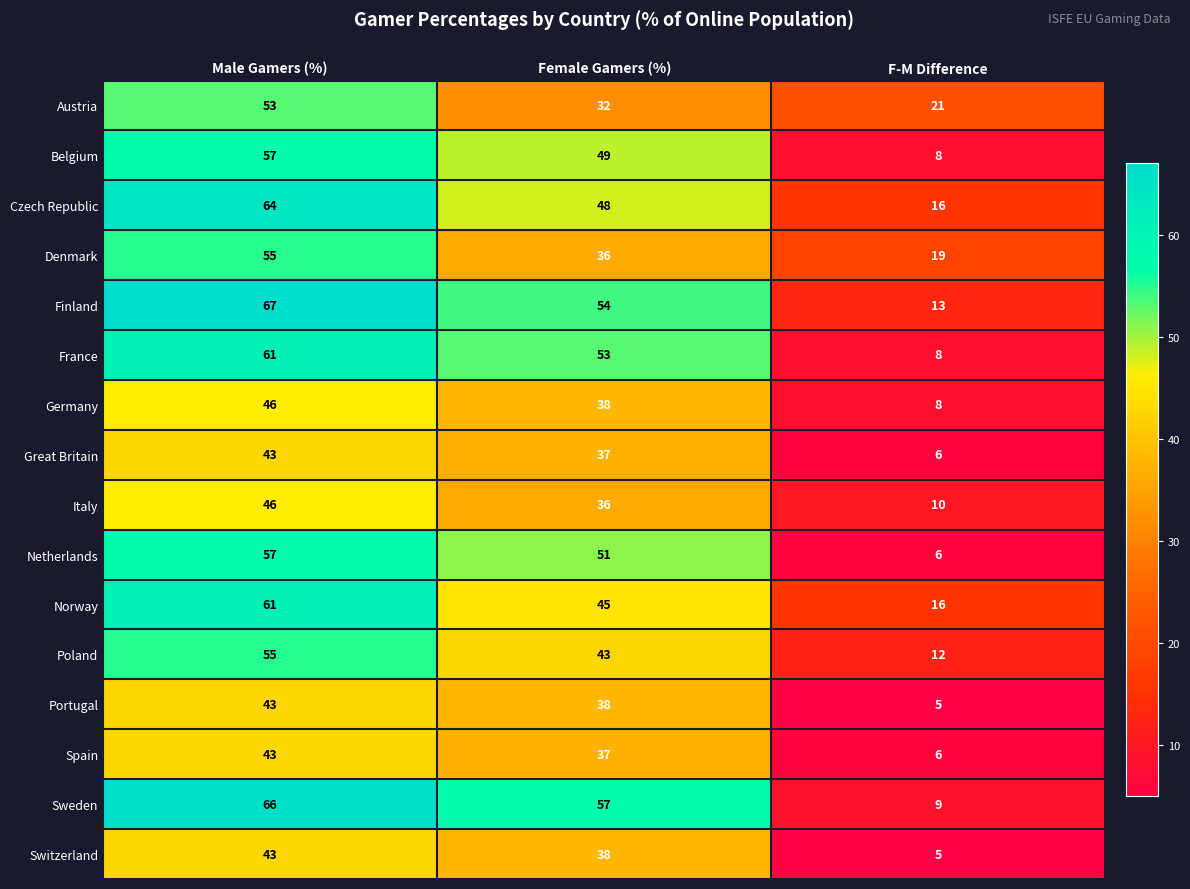

Between Male Gamers (%) and Female Gamers (%), which series saw the biggest shift?

Austria